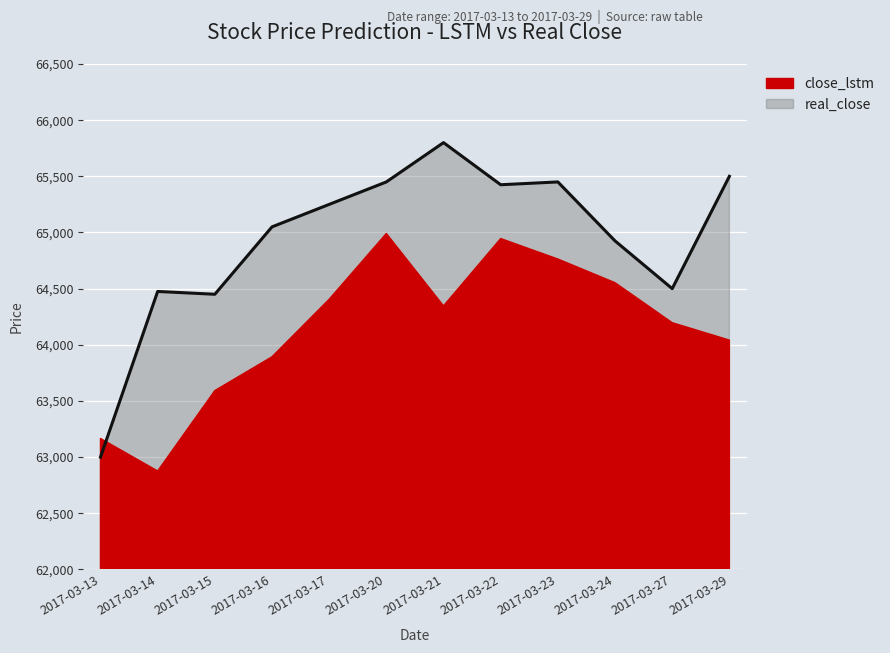

Approximately how many times larger is the value at 2017-03-14 compared to 2017-03-22?

1.0